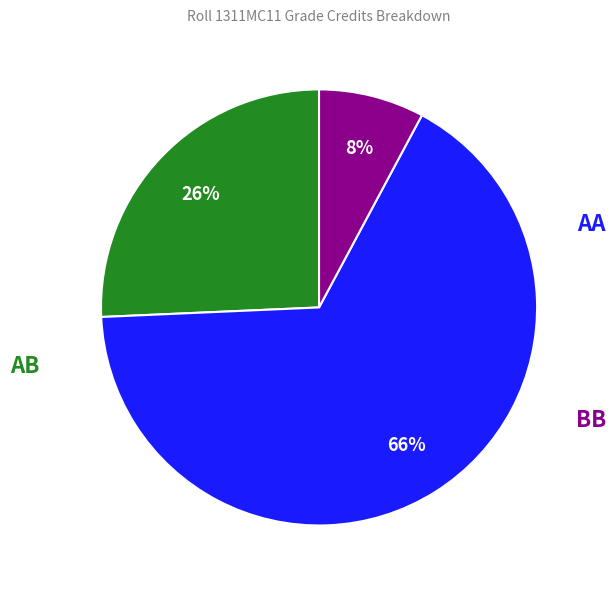

Is there any slice that represents more than half of the pie?

Yes